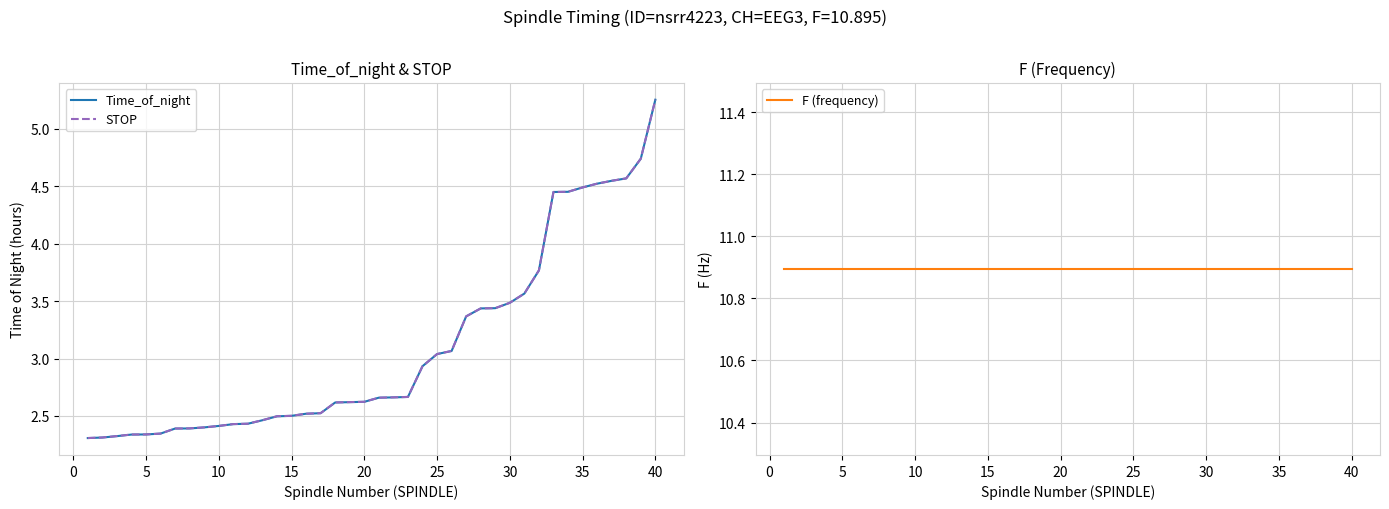

What is the highest value of the F (frequency) series?

10.9